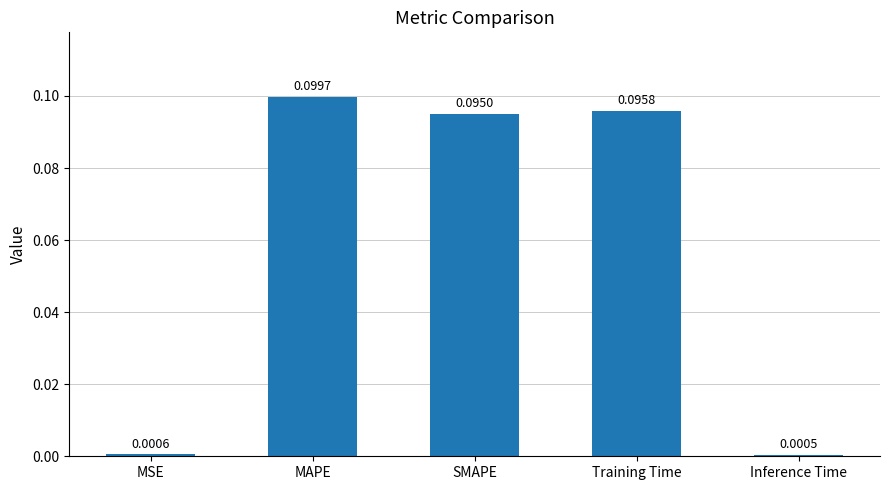

What is the sum of all values?

0.3